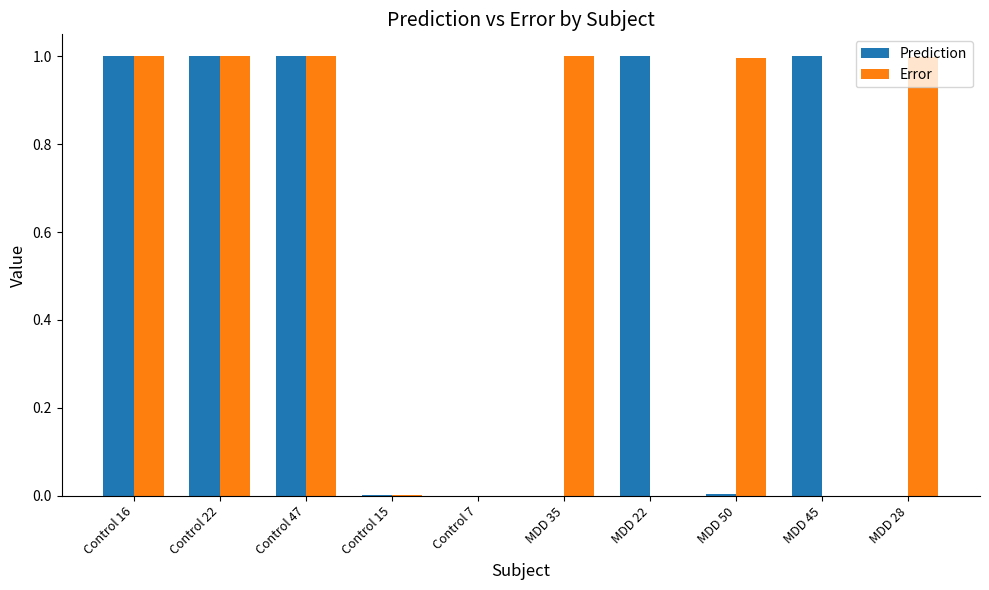

What is the highest value of the Prediction series?

1.0